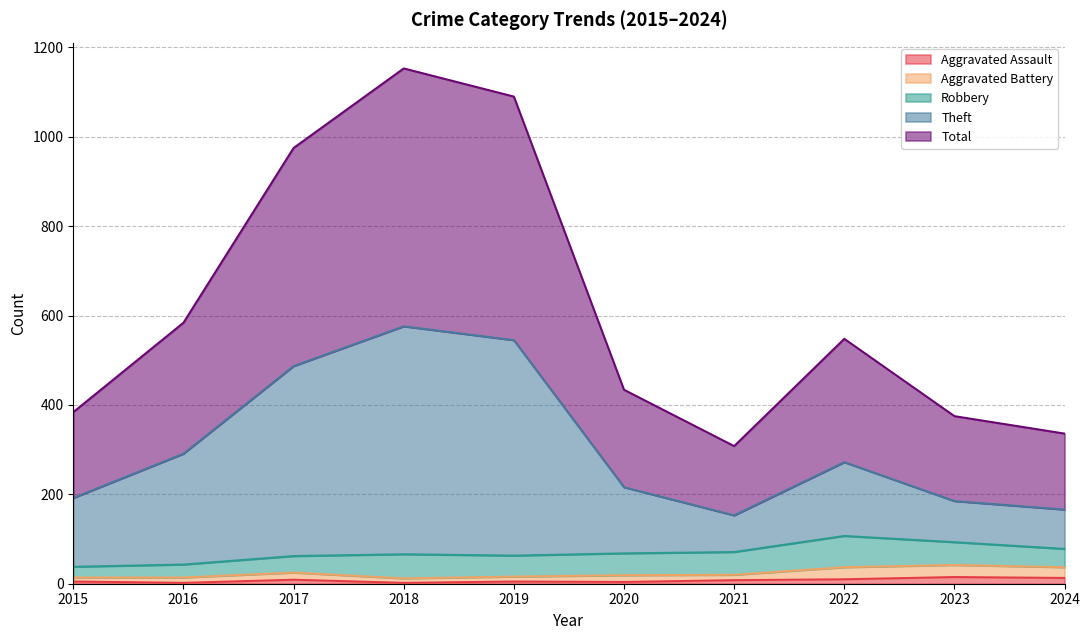

Between 2017 and 2023, which series saw the biggest shift?

Total